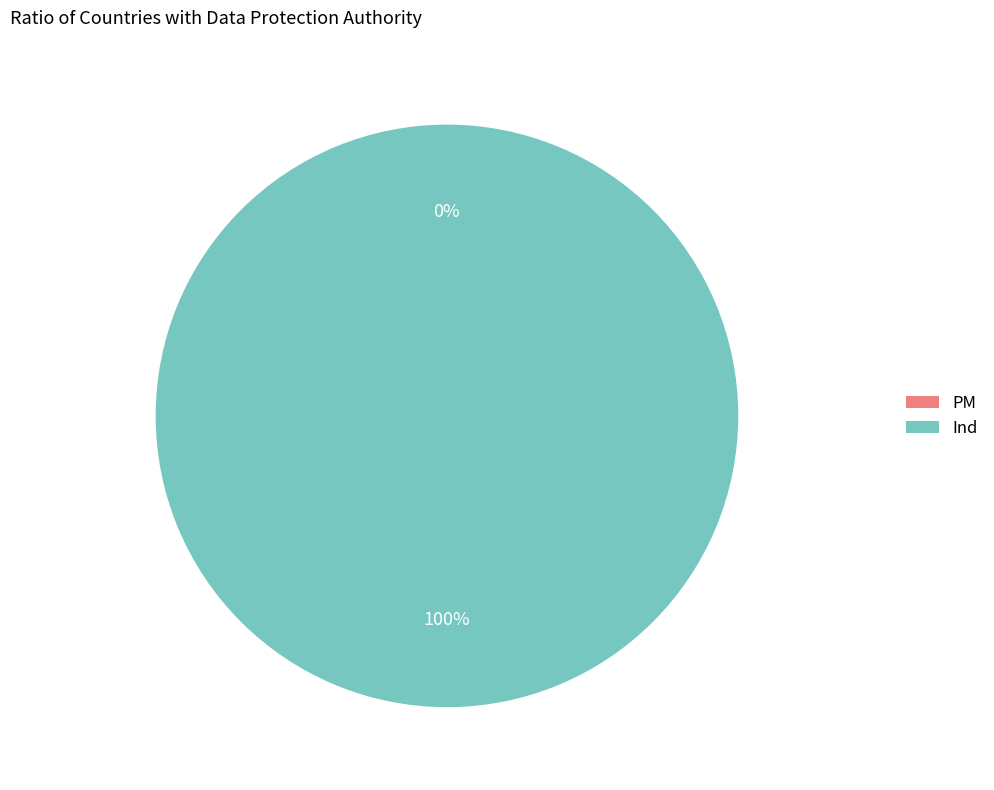

Which slice is the largest?

Ind